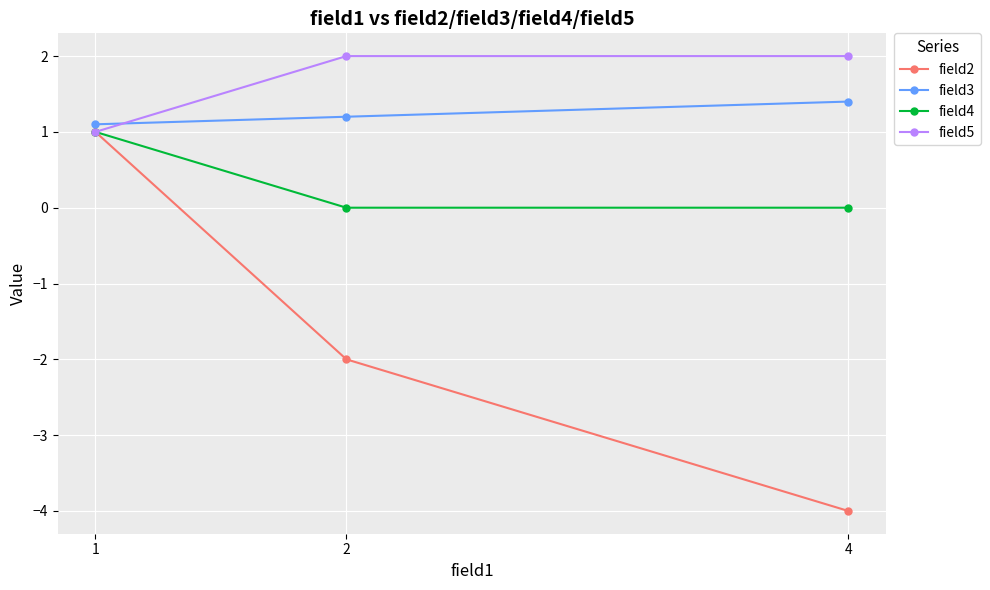

What is the sum of all field5 values?

5.0